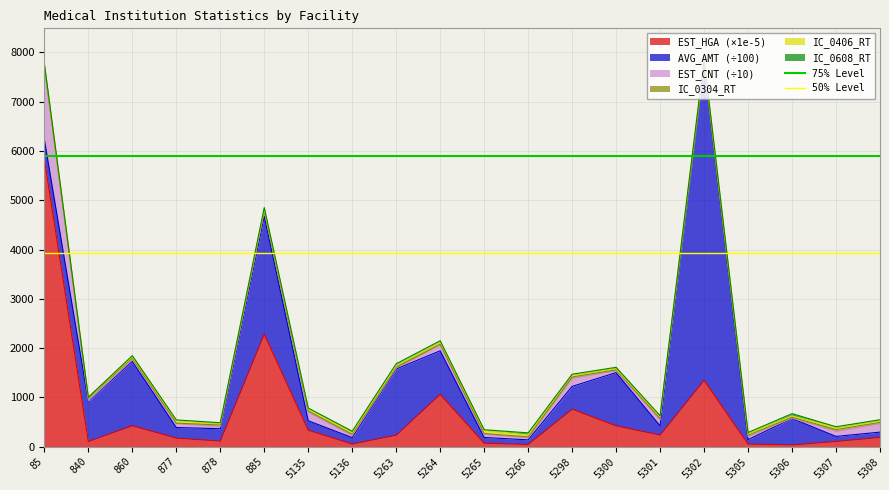

Read the 75% Level value at 840.

5895.0